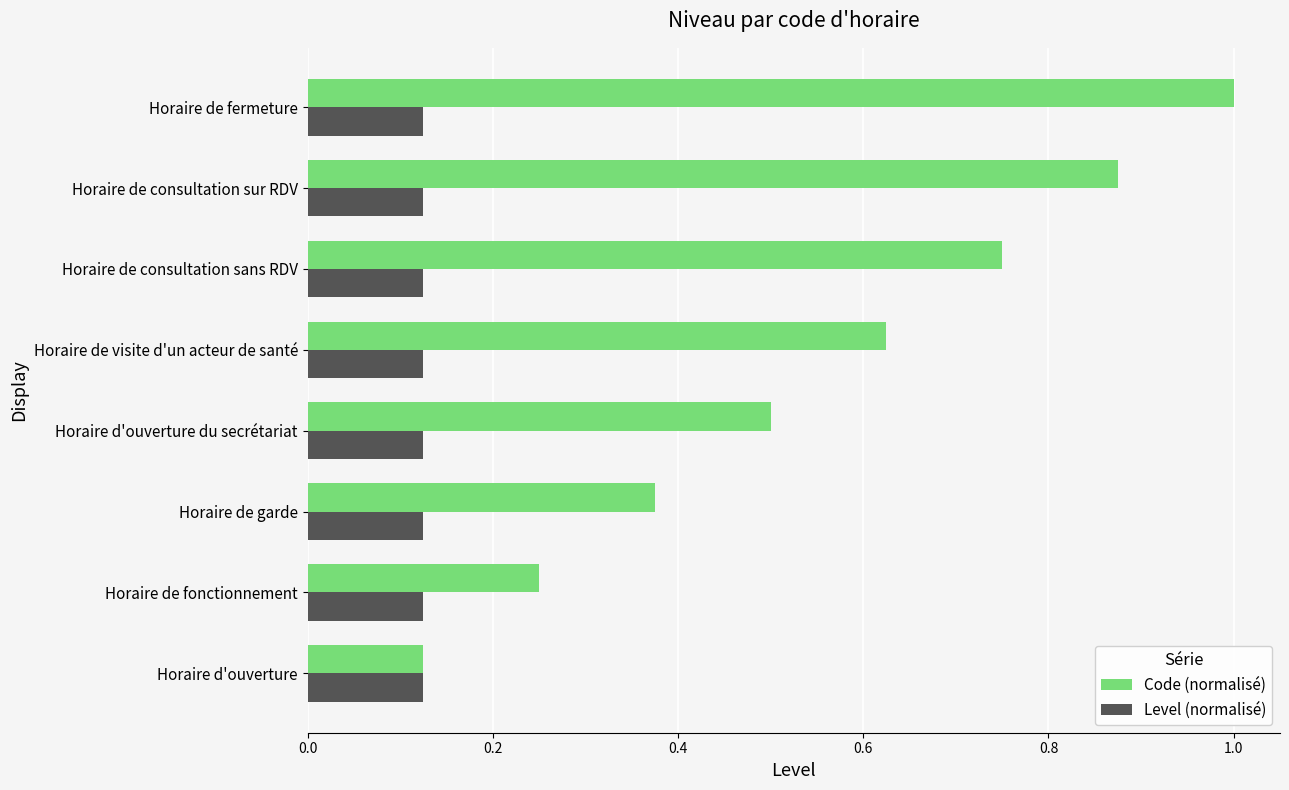

Rank the series by their average value, from lowest to highest.

Level (normalisé), Code (normalisé)